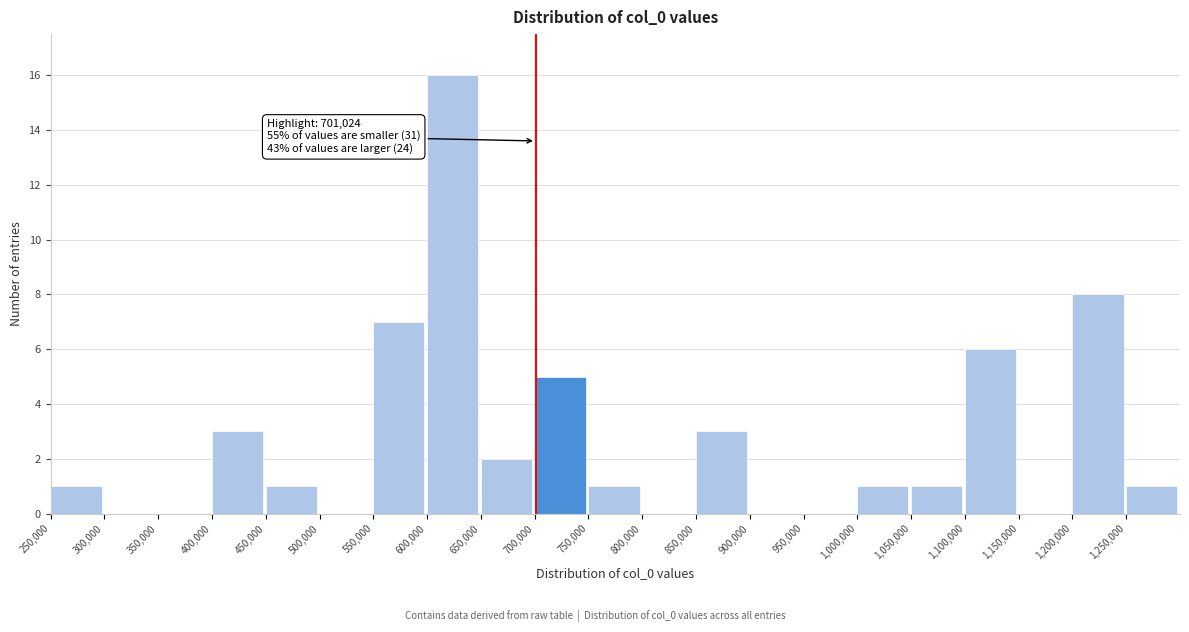

Over which range of the x-axis is the bar tallest?

600000 to 650000